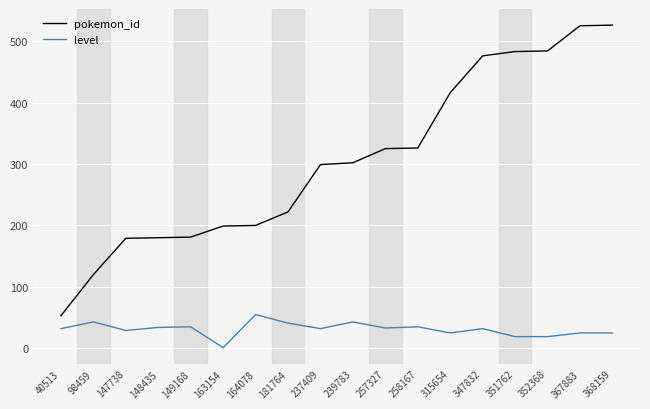

True or false: level and pokemon_id intersect in this chart.

False